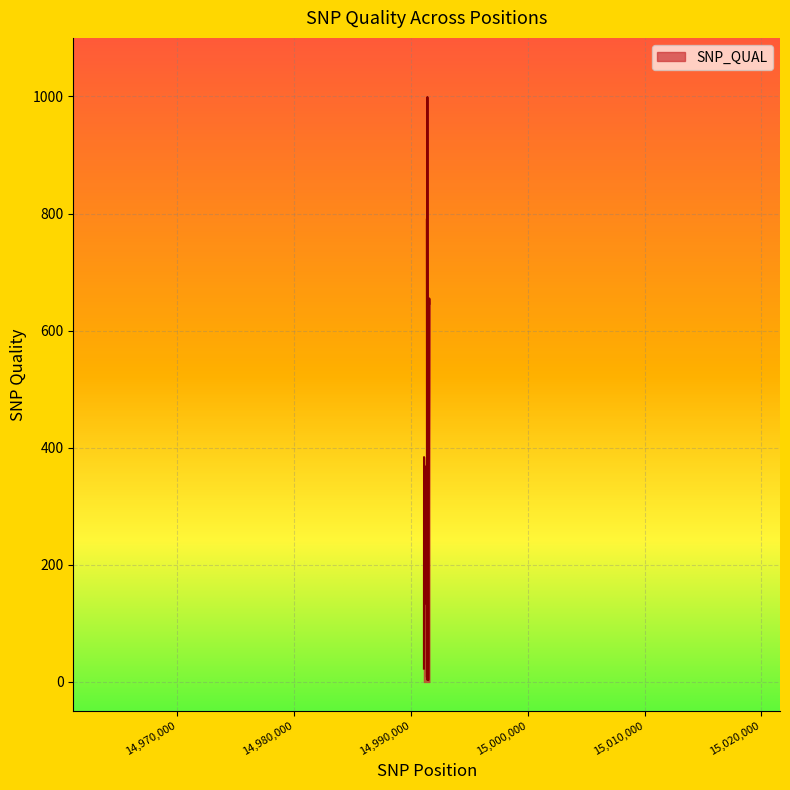

What is the difference between the maximum and minimum values?

995.9